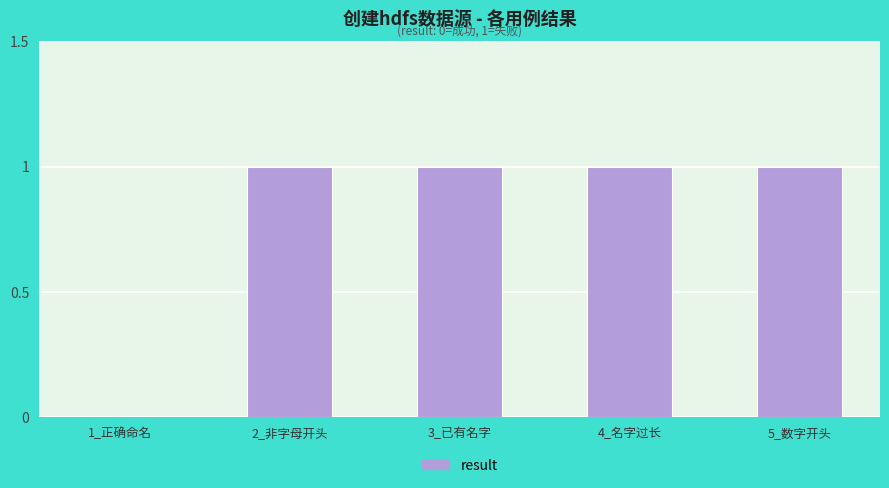

What is the ratio of the value at 4_名字过长 to the value at 3_已有名字?

1.0